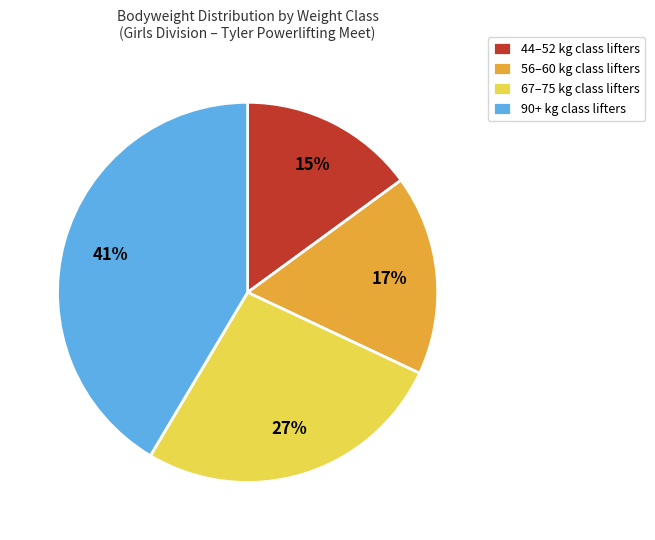

To the nearest percent, what portion does 90+ kg class lifters represent?

41%